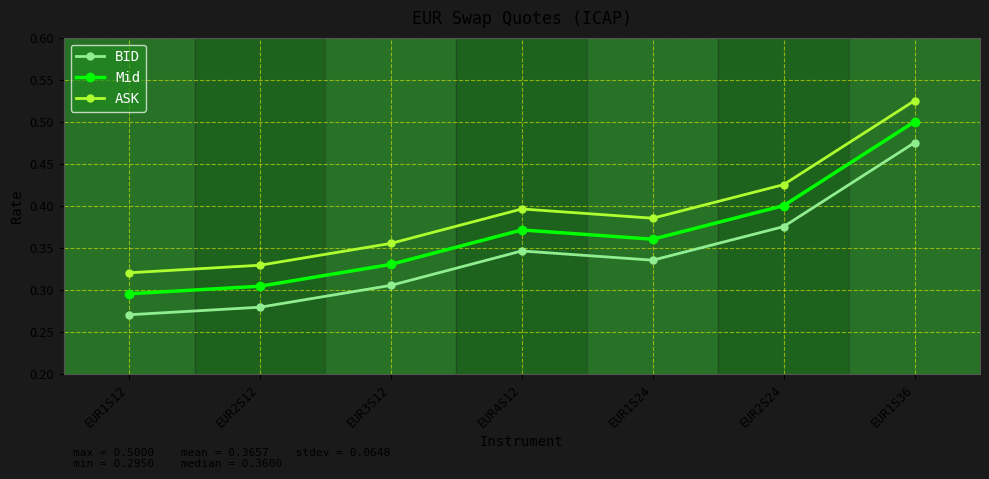

Rank the series by their maximum value, from lowest to highest.

BID, Mid, ASK